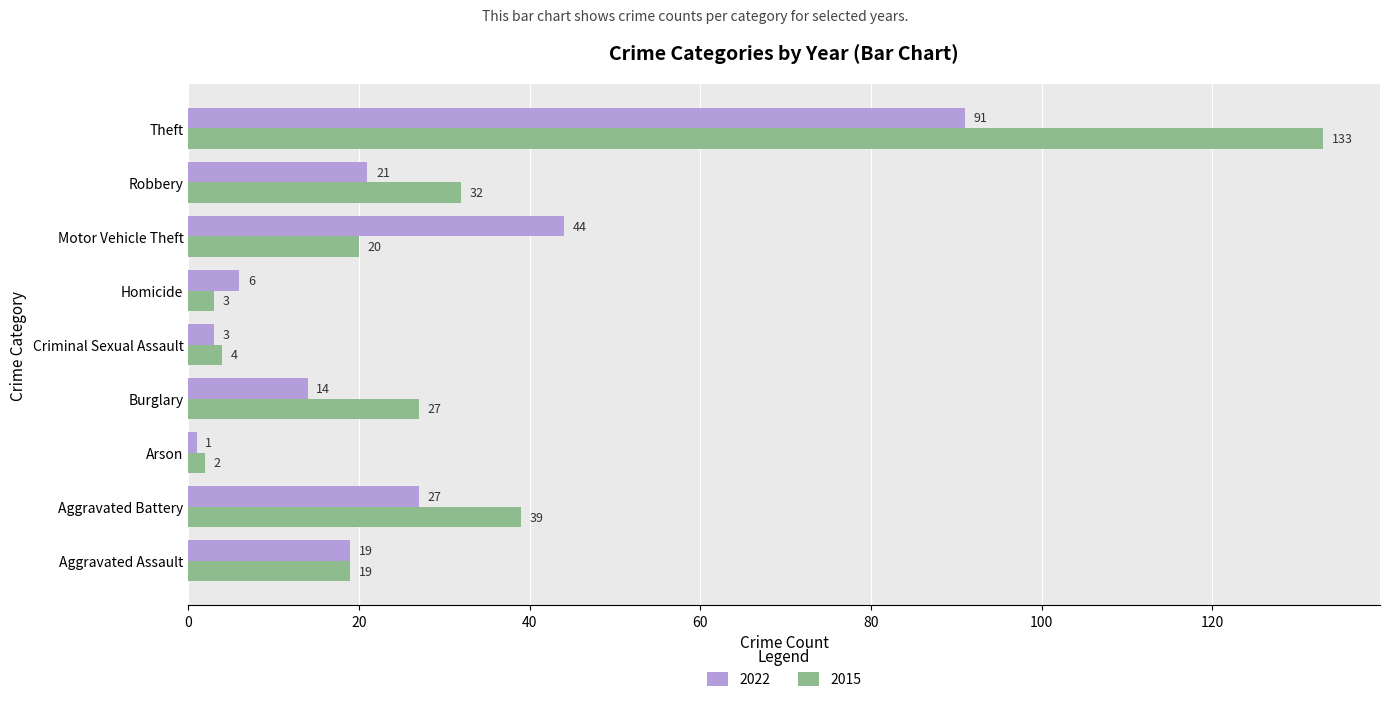

Where is 2015 nearest to the value 67?

Aggravated Battery